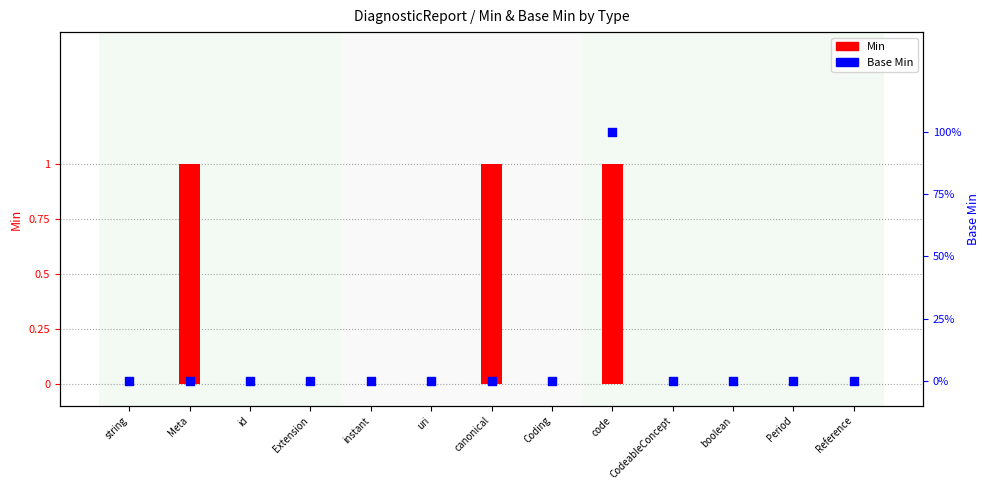

Which has a higher value, string or Coding?

string